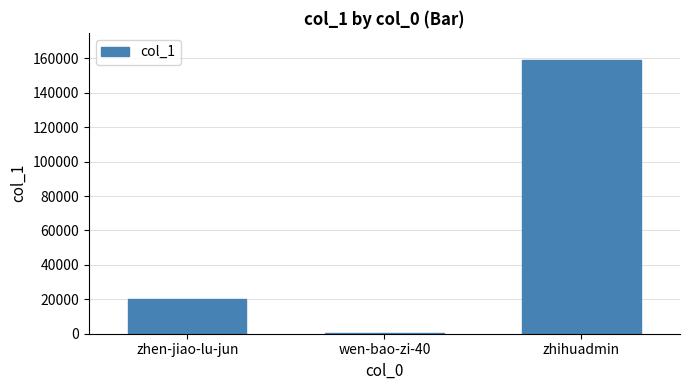

How many values are between 324 and 158902?

3